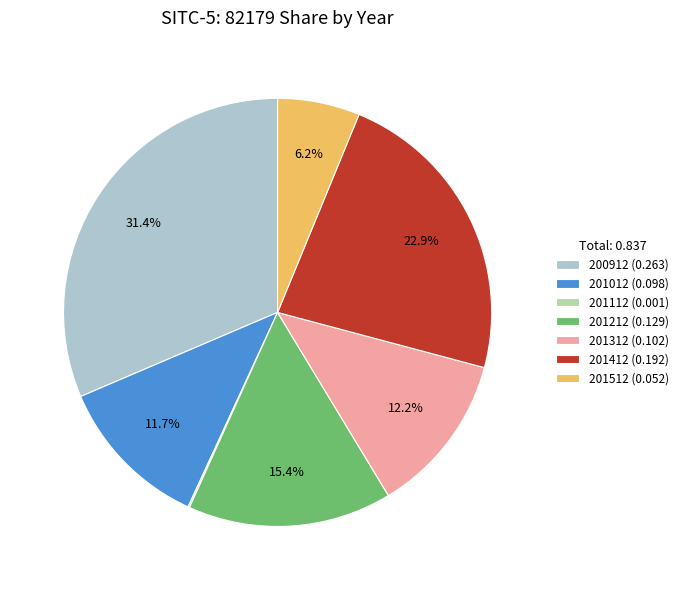

How much of the chart is everything except 200912?

68.6%